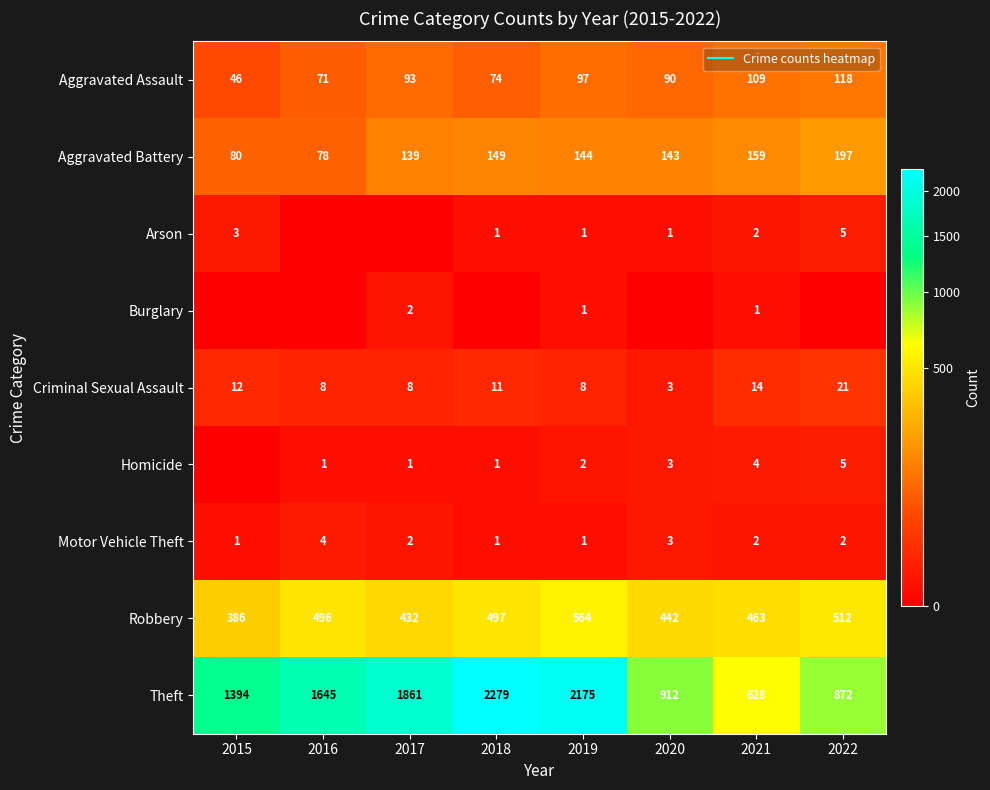

Which category has the highest value across all series?

2018